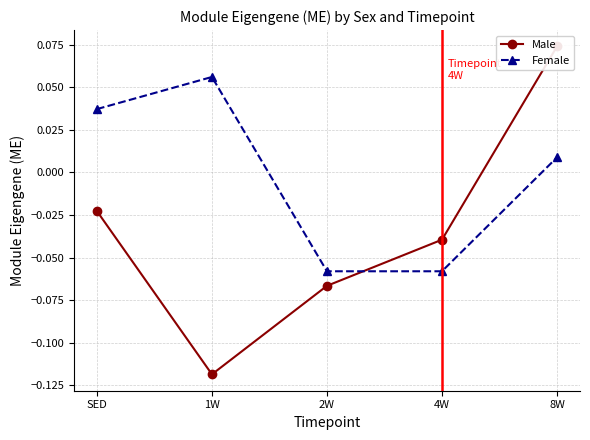

True or false: Female and Male cross at least once.

True